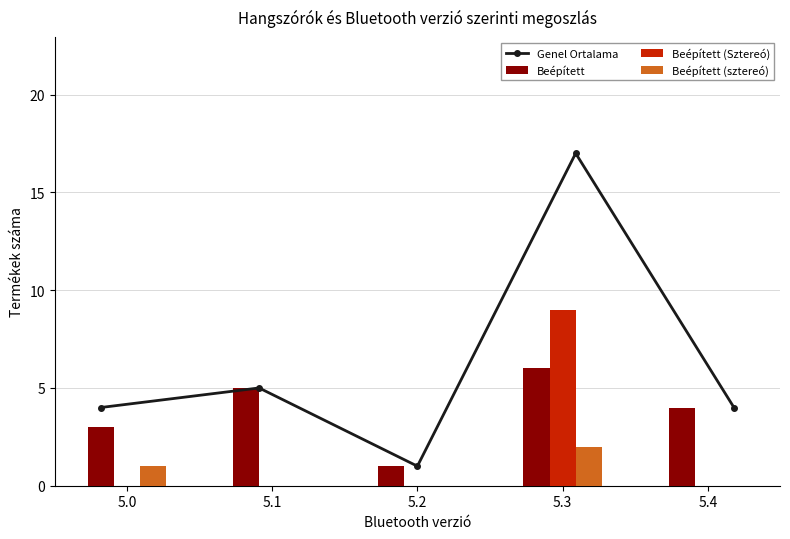

What is the sum of the Beépített values at 5.4 and 5.0?

7